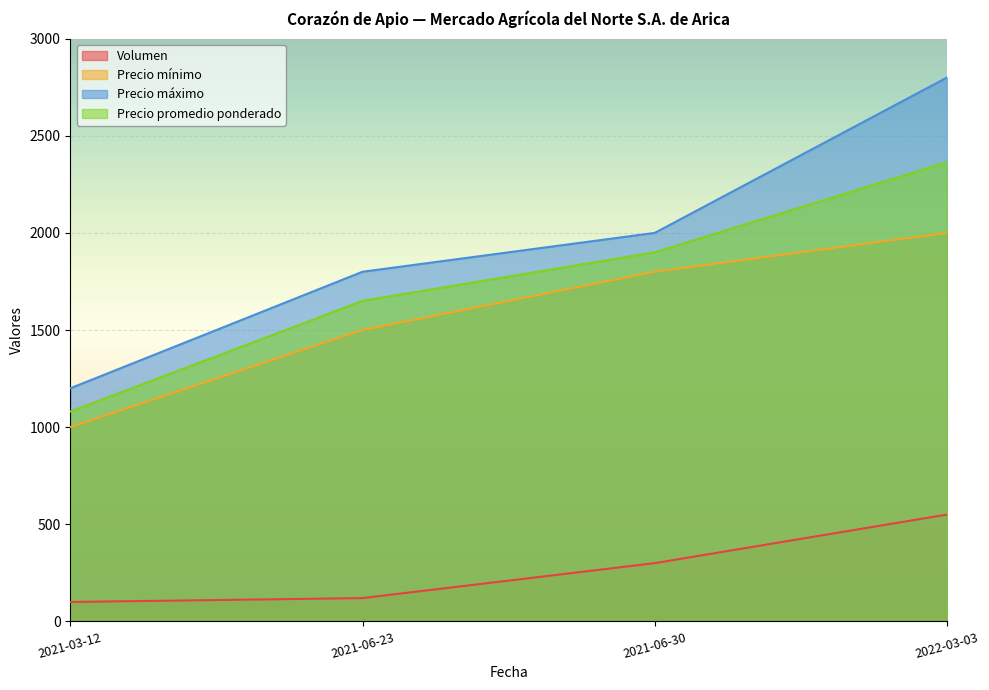

At 2021-03-12, list the series in order from smallest to largest.

Volumen, Precio mínimo, Precio promedio ponderado, Precio máximo